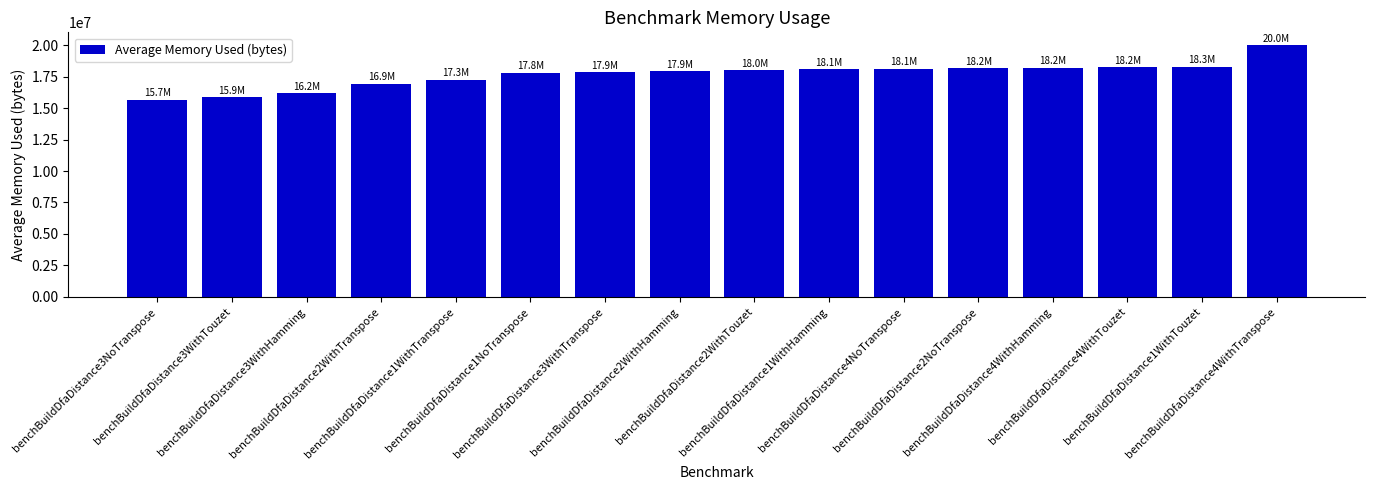

How many values exceed 18008465?

8